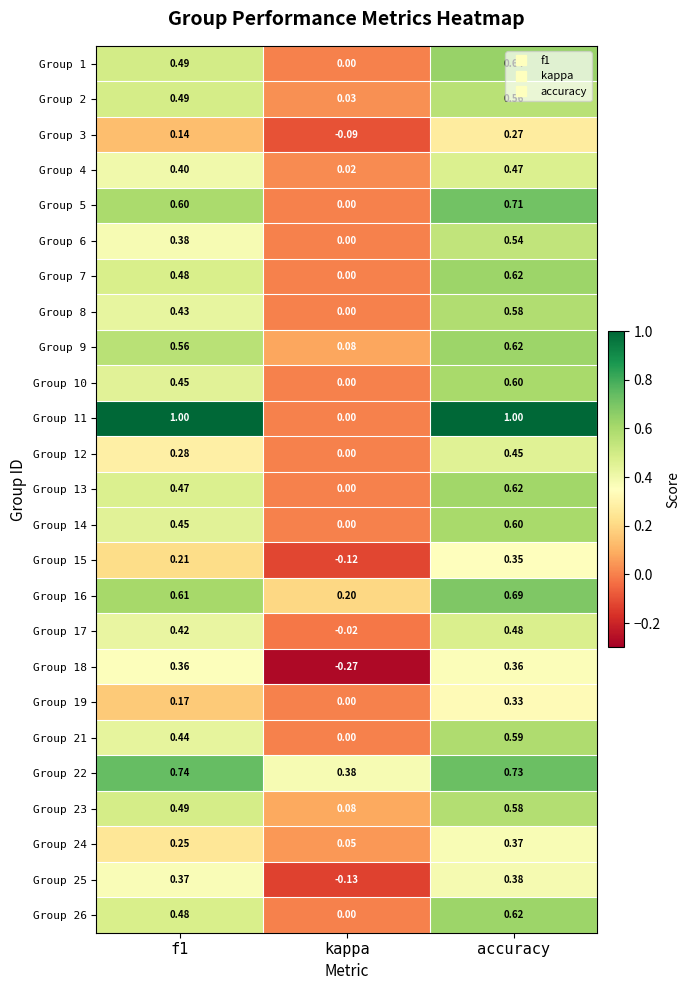

Is the value of Group 2 at accuracy greater than the value of Group 14 at kappa?

Yes